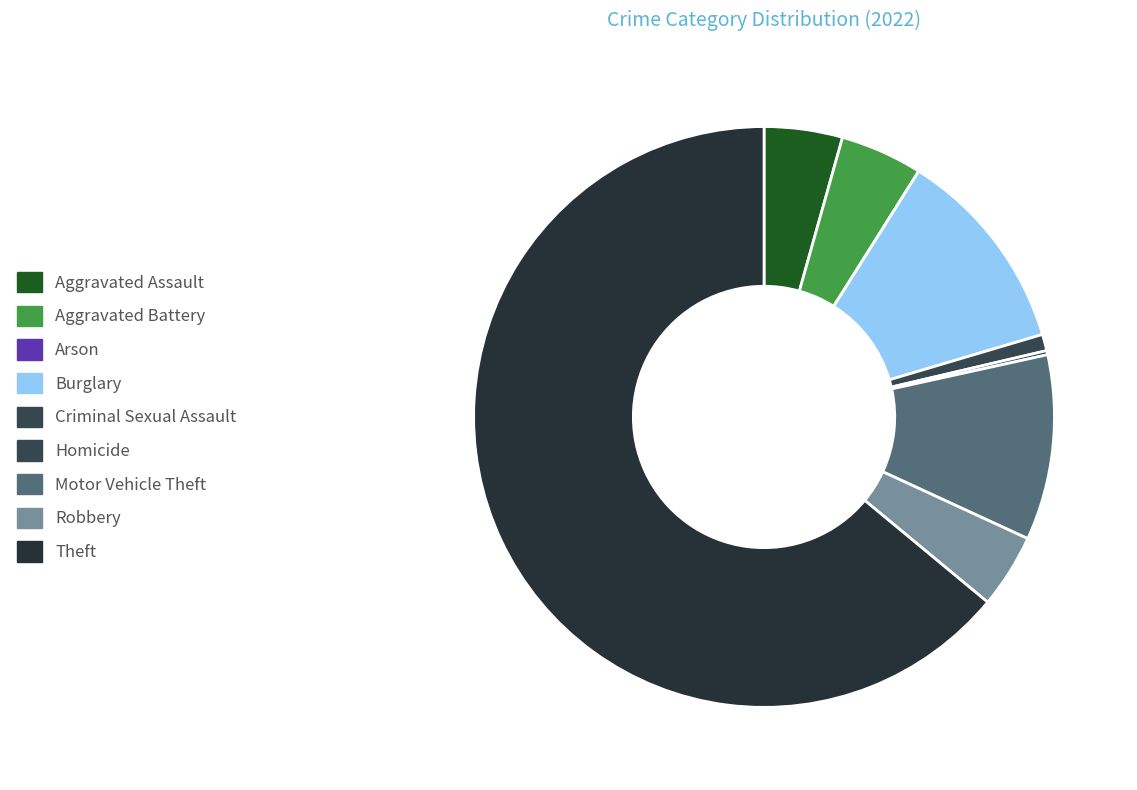

To the nearest percent, what portion does Aggravated Assault represent?

4%